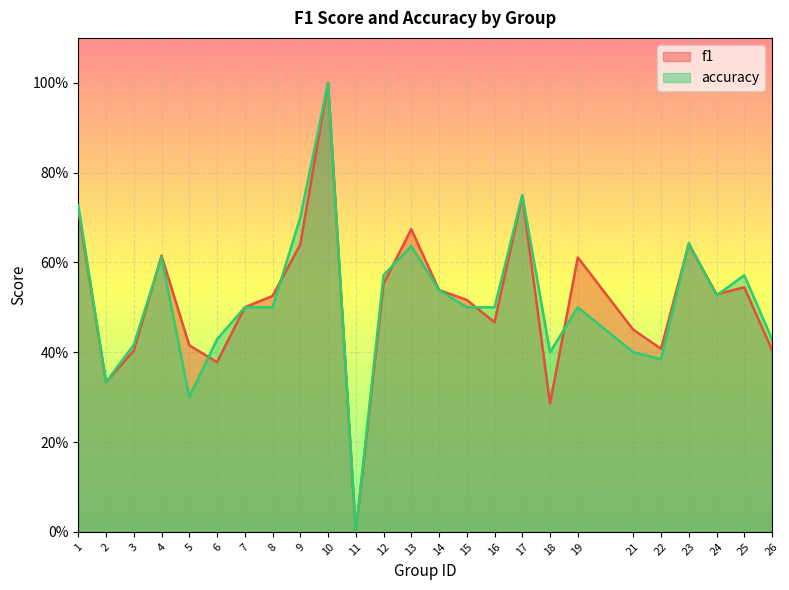

Which series changed the most between 3 and 4?

f1